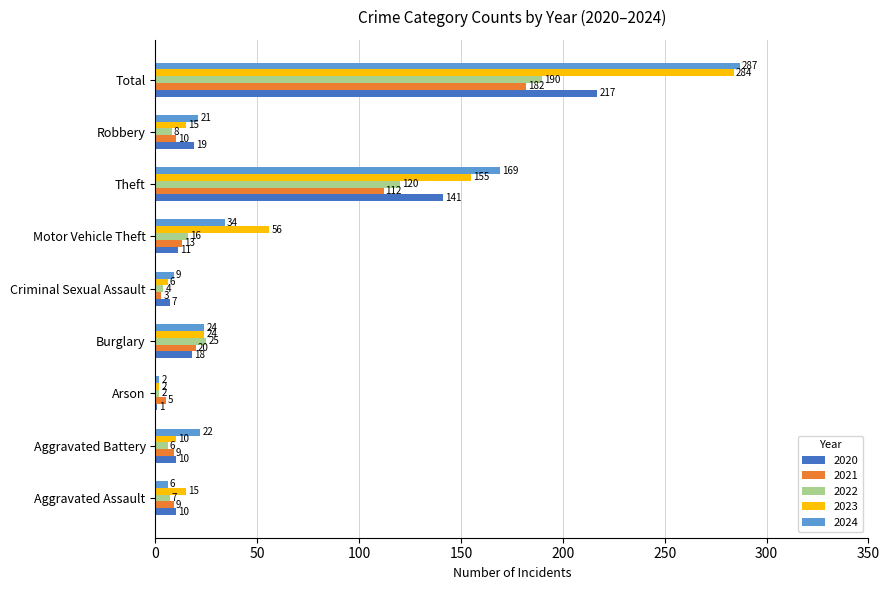

The 2022 series shows 6 at Aggravated Battery. True or false?

True